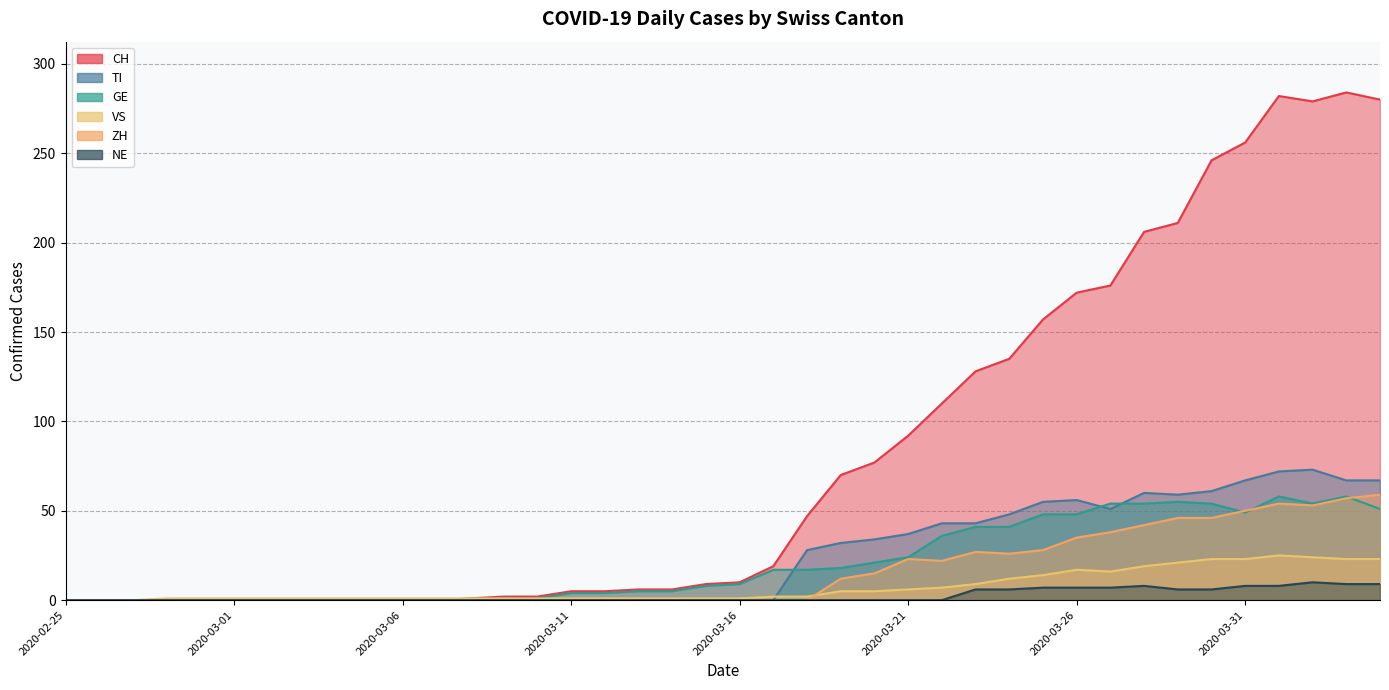

What is the greatest value displayed?

284